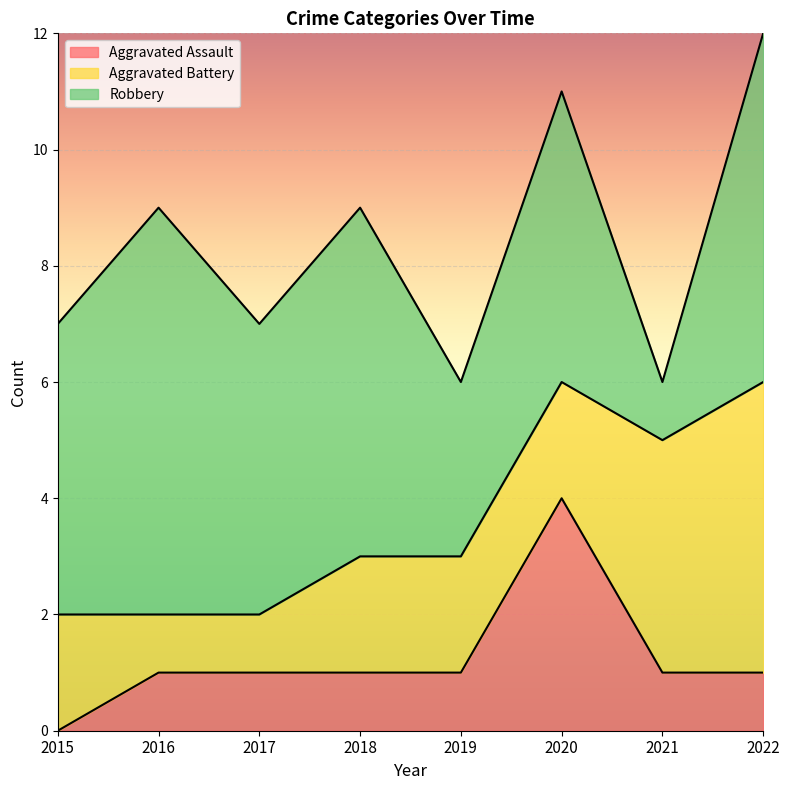

Does the chart display data point markers on the line(s)?

No